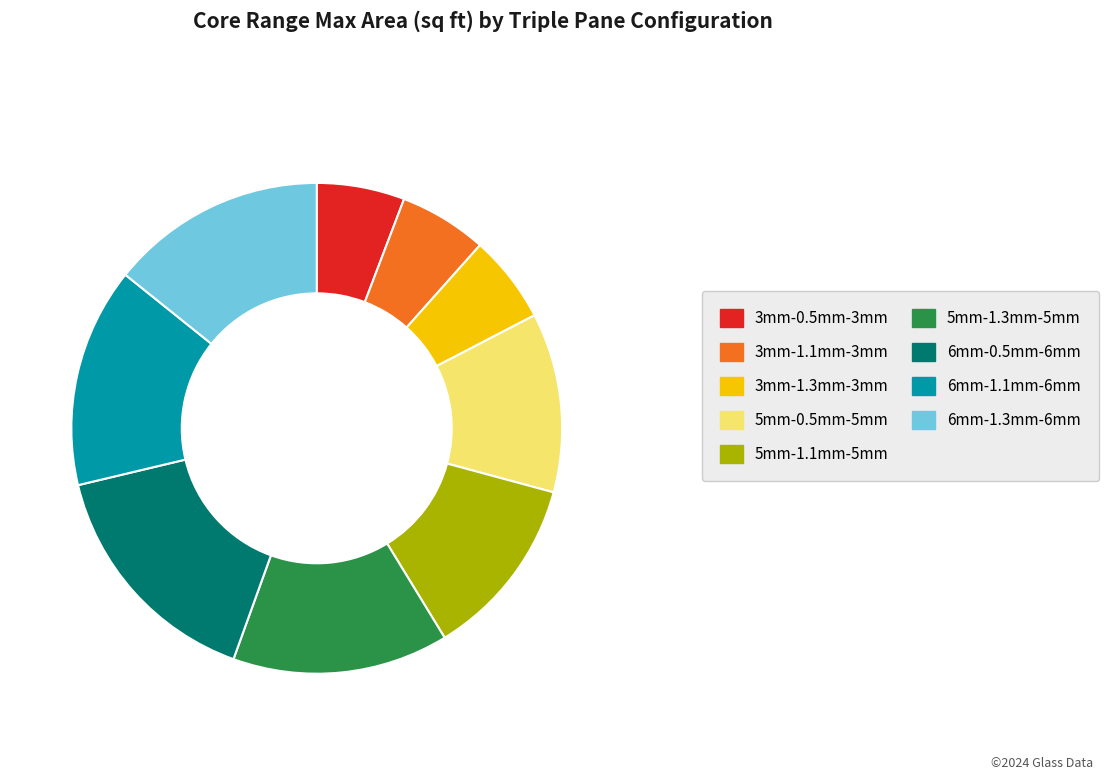

What is the ratio of the value at 6mm-0.5mm-6mm to the value at 6mm-1.1mm-6mm?

1.1